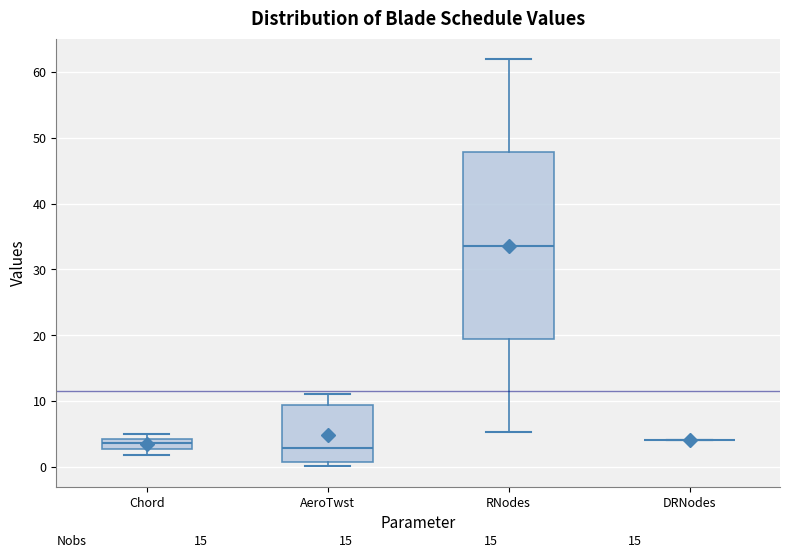

Reading left to right, read every box against the y-axis: the position of its median line, the range the box covers, and the ends of its whiskers. The values are not printed on the chart, so give them approximately, as read against the axis.

Chord: median 4 (inside the box), box 3 to 4, whiskers 2 to 5
AeroTwst: median 3, box 1 to 9, whiskers 0 to 11
RNodes: median 34, box 19 to 48, whiskers 5 to 62
DRNodes: box collapsed to a line at 4, whiskers 4 to 4